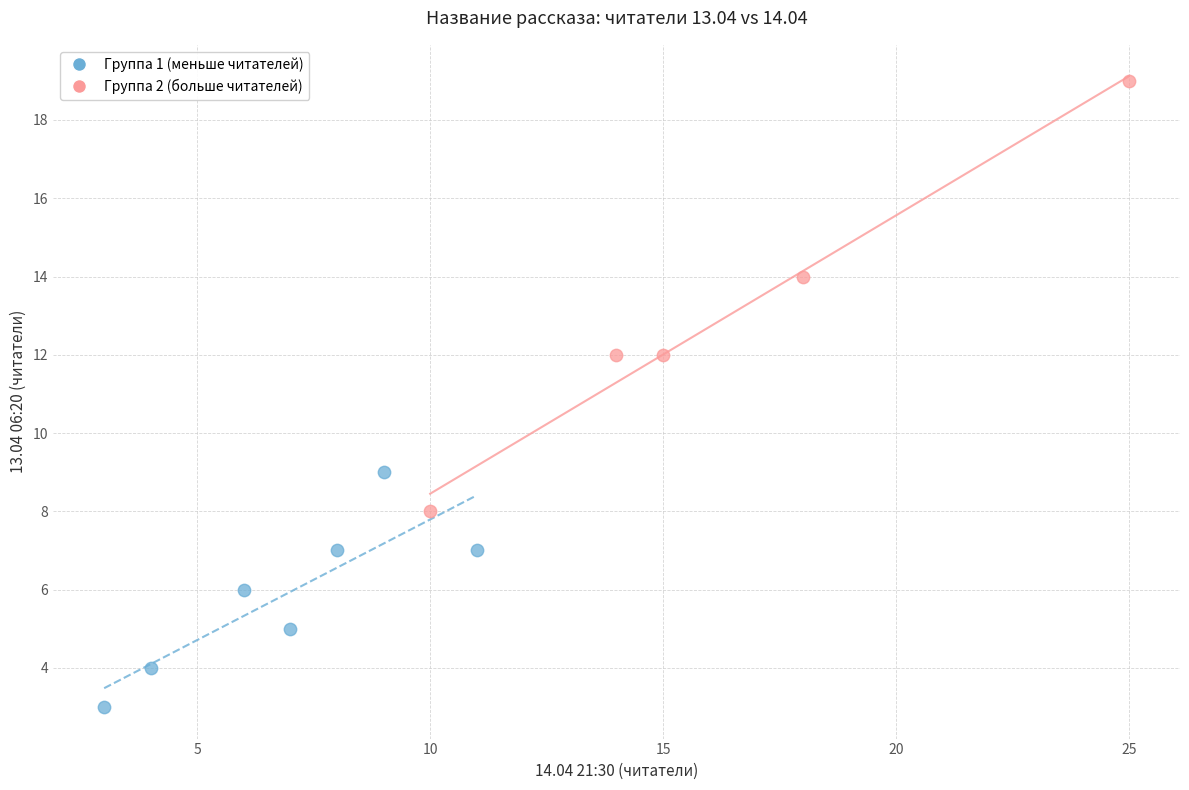

Which series has the largest Y range (max minus min)?

Группа 2 (больше читателей)